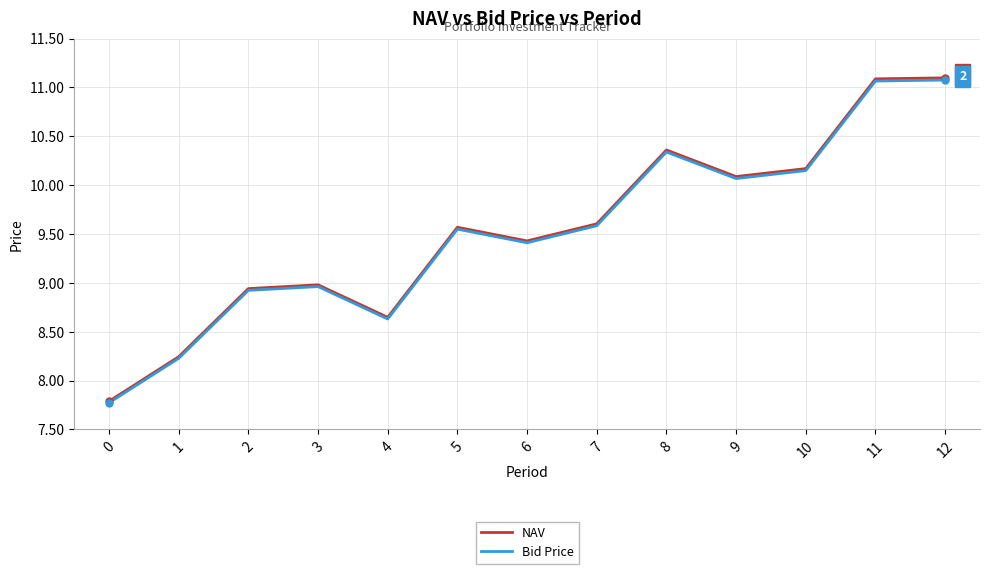

Is the value of NAV at 10 greater than the value of Bid Price at 11?

No